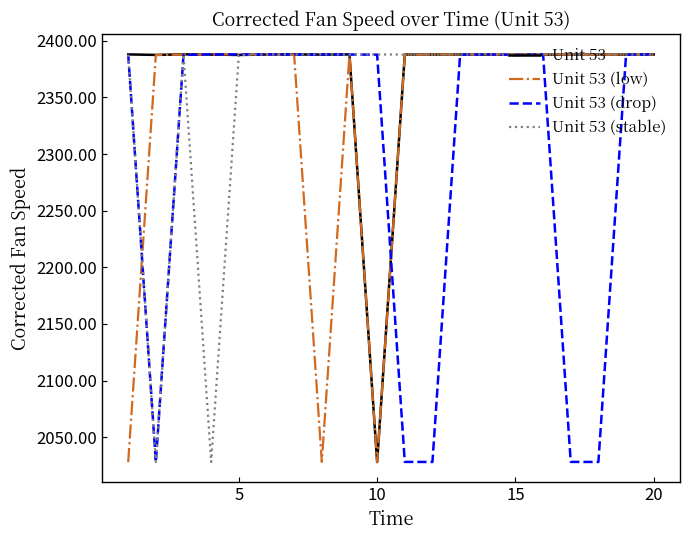

Which series has the largest total across all categories?

Unit 53